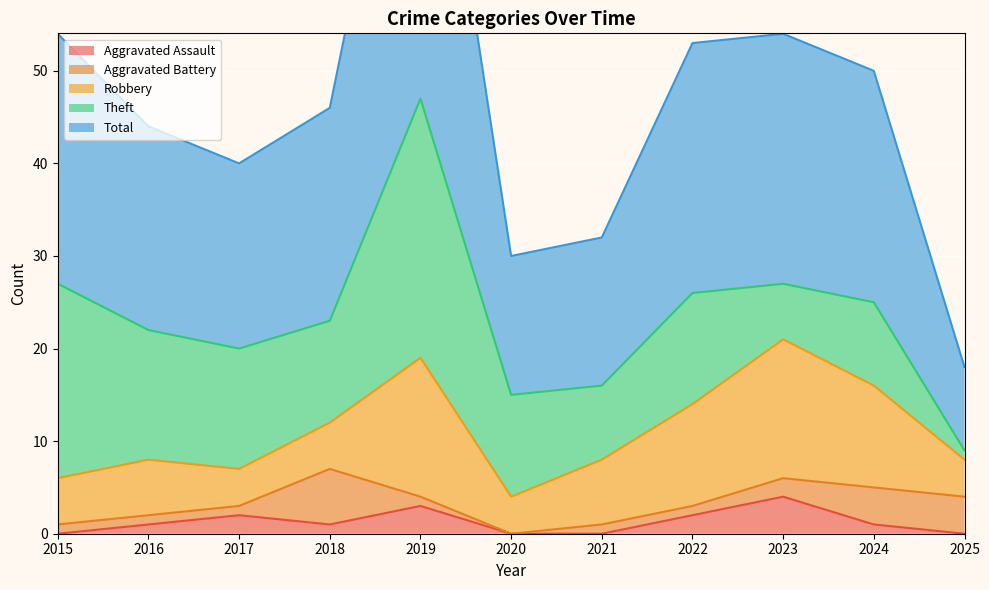

Rank the series by their maximum value, from highest to lowest.

Total, Theft, Robbery, Aggravated Battery, Aggravated Assault